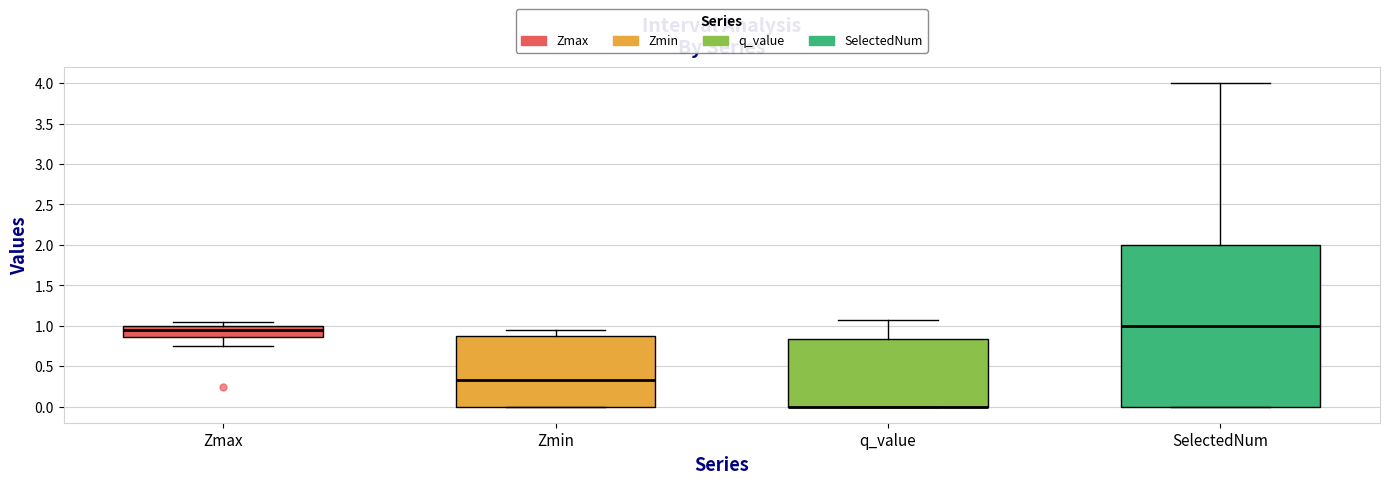

Reading left to right, transcribe this box plot: for each box, give where its median line is, the range the box spans, and where its two whiskers end, as read against the y-axis. The values are not printed on the chart, so give them approximately, as read against the axis.

Zmax: median 0.95, box 0.85 to 1.00, whiskers 0.75 to 1.05
Zmin: median 0.35, box 0.00 to 0.85, whiskers 0.00 to 0.95
q_value: median 0.00 (drawn on the box's lower edge), box 0.00 to 0.85, whiskers 0.00 to 1.05
SelectedNum: median 1.00, box 0.00 to 2.00, whiskers 0.00 to 4.00